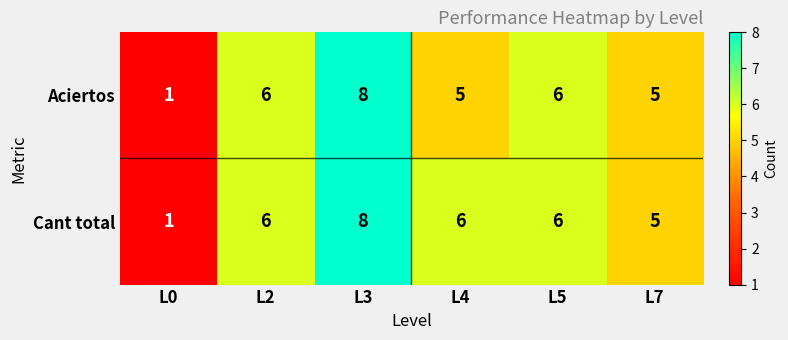

Rank the series by their average value, from lowest to highest.

Aciertos, Cant total